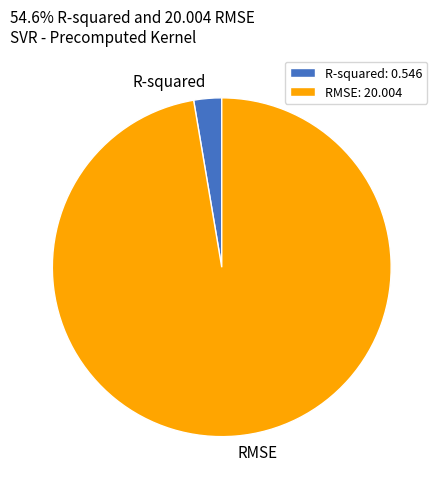

Count the number of slices in the pie.

2